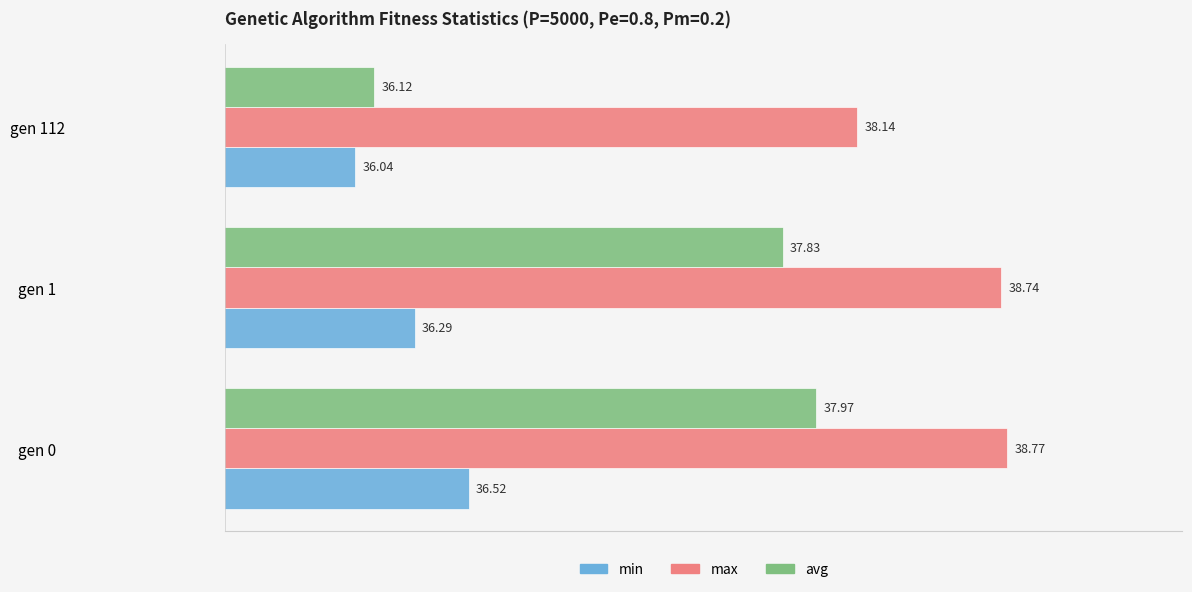

What is the sum of all min values?

108.9